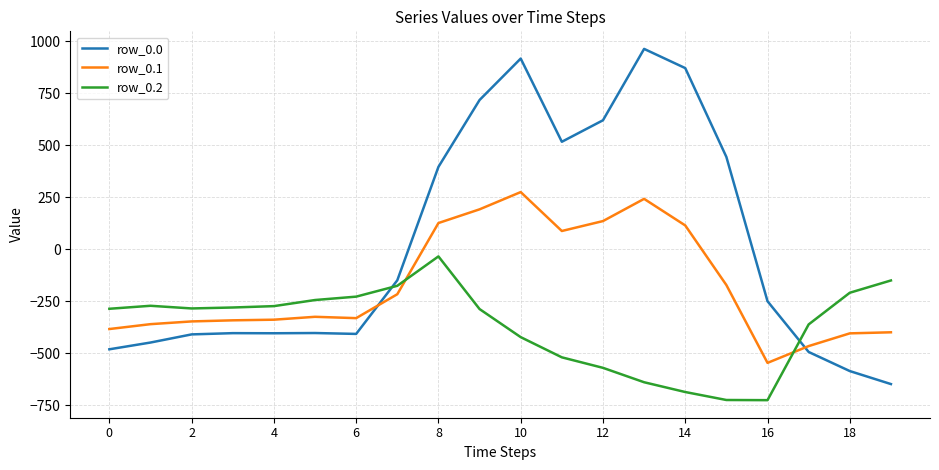

Which series has the largest total across all categories?

row_0.0